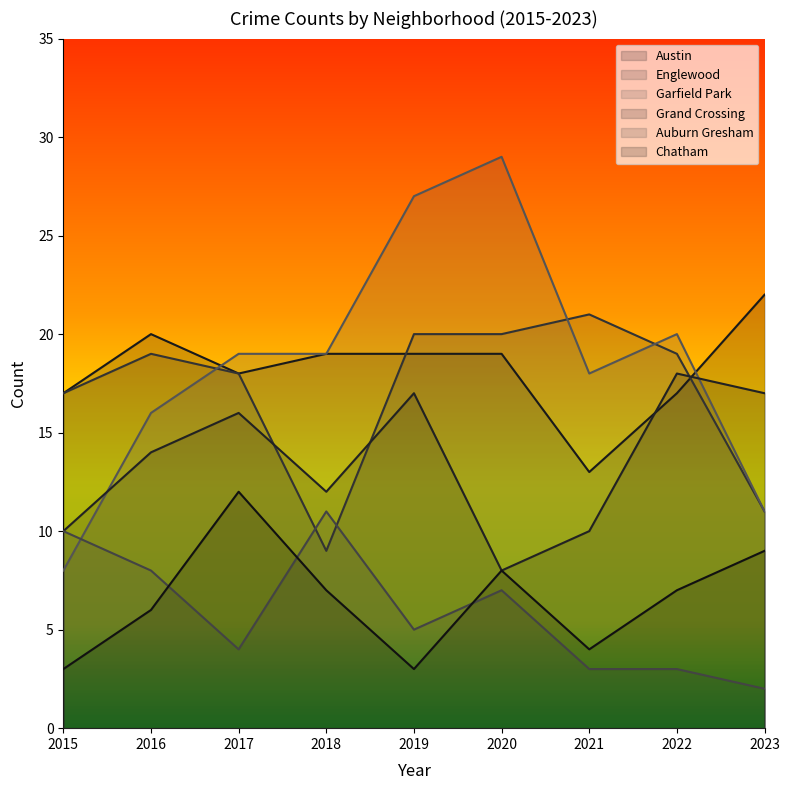

Which series has the largest range (max minus min)?

Garfield Park